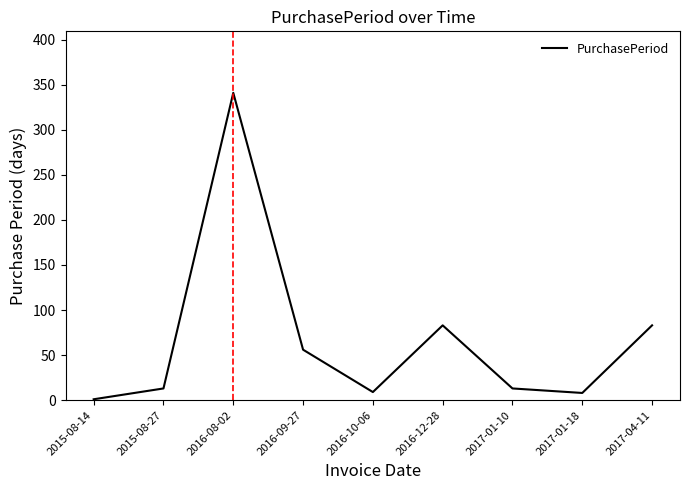

What is the smallest value displayed?

1